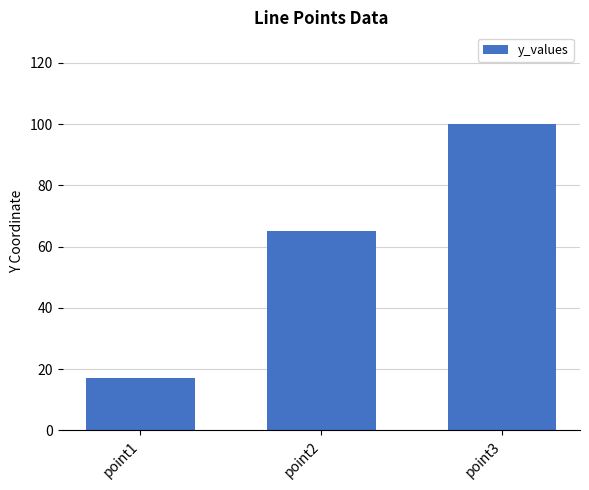

What is the average value?

61